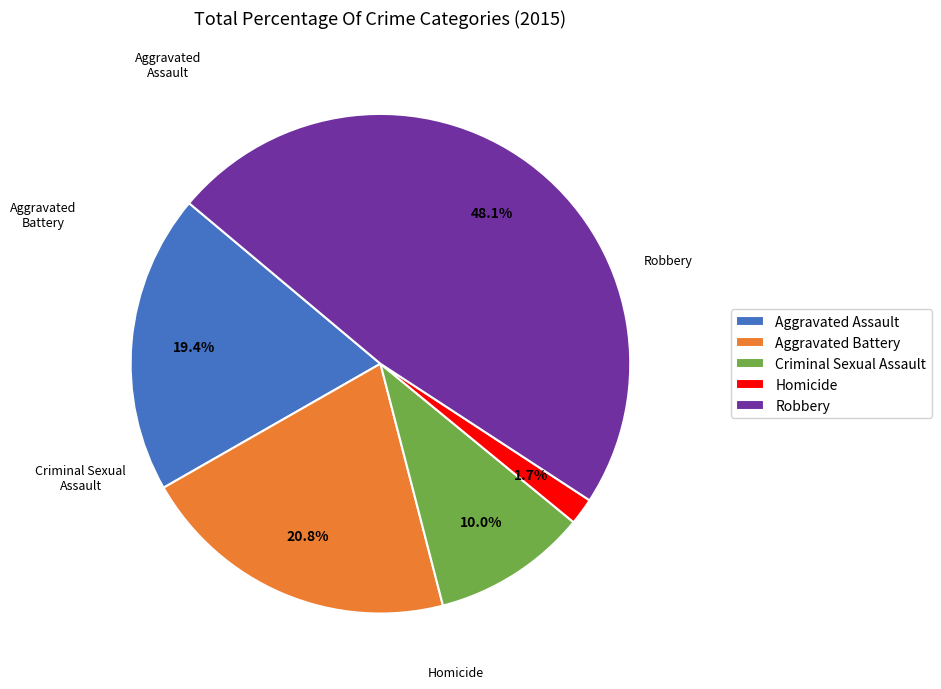

True or false: Aggravated Battery accounts for 7% of the total.

False